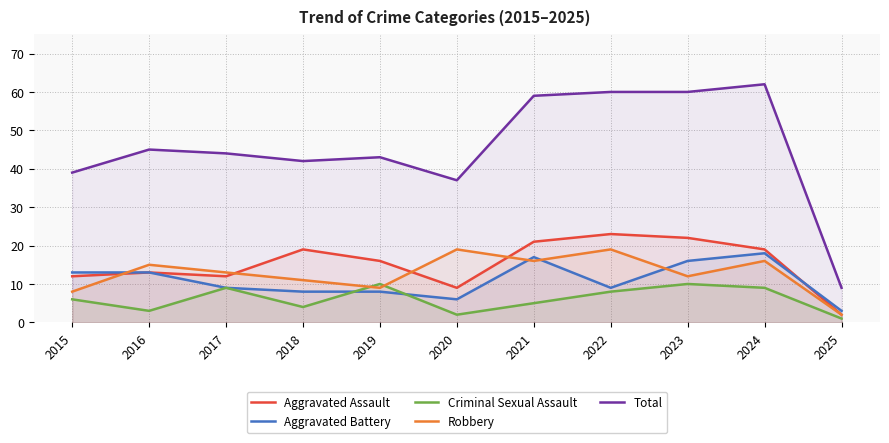

What is the value of the Aggravated Battery point at the 8th from the left?

9